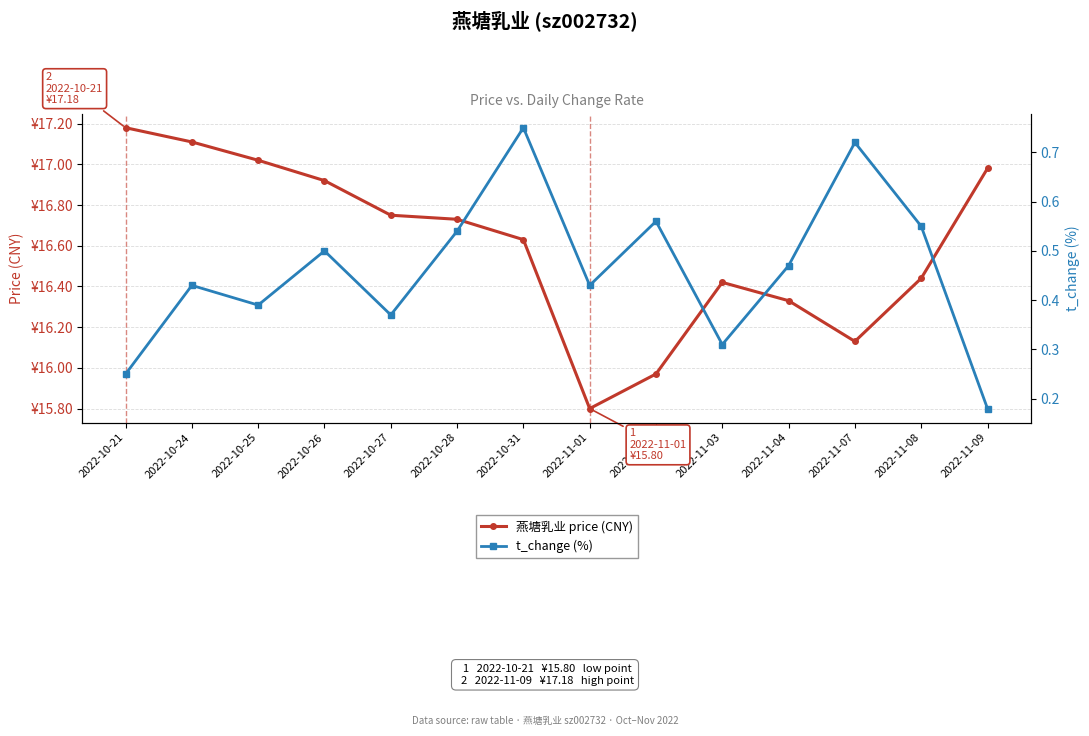

What is the sum of the 燕塘乳业 price (CNY) values at 2022-10-27 and 2022-10-26?

33.7